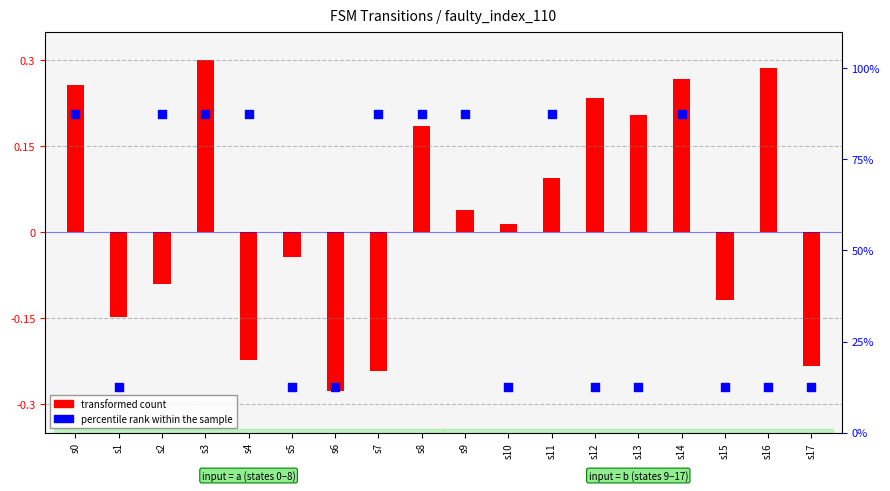

Which series reaches the minimum Y coordinate?

transformed count